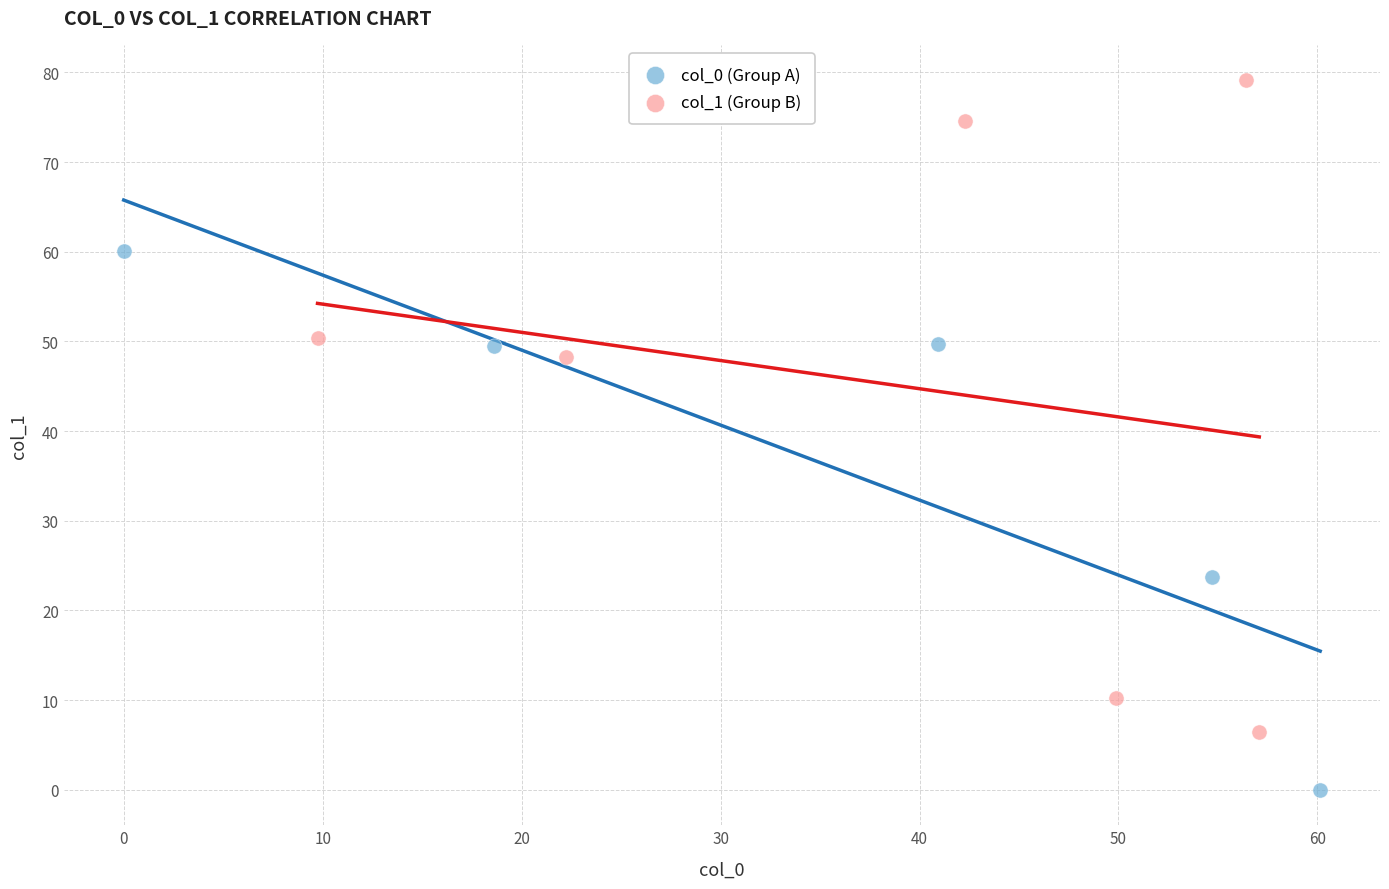

Which series contains the highest Y value?

col_1 (Group B)